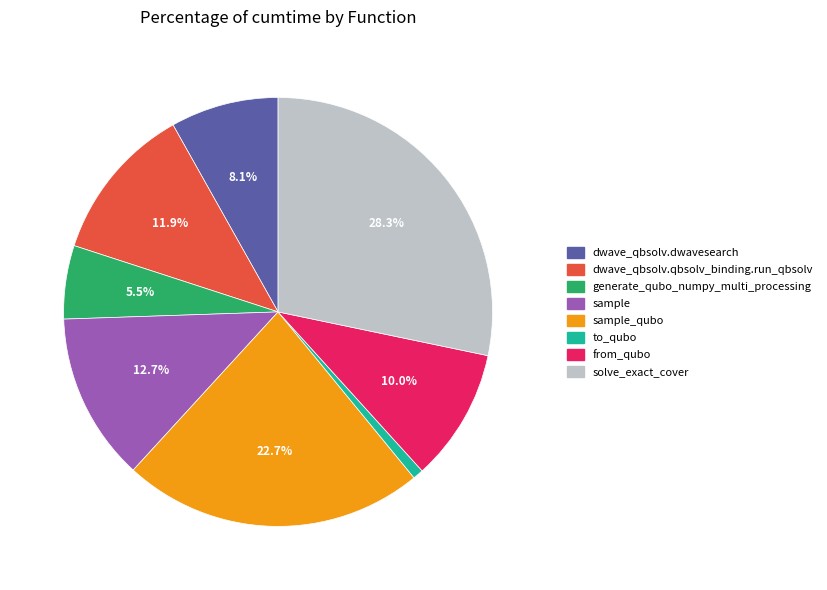

True or false: dwave_qbsolv.qbsolv_binding.run_qbsolv accounts for 1% of the total.

False